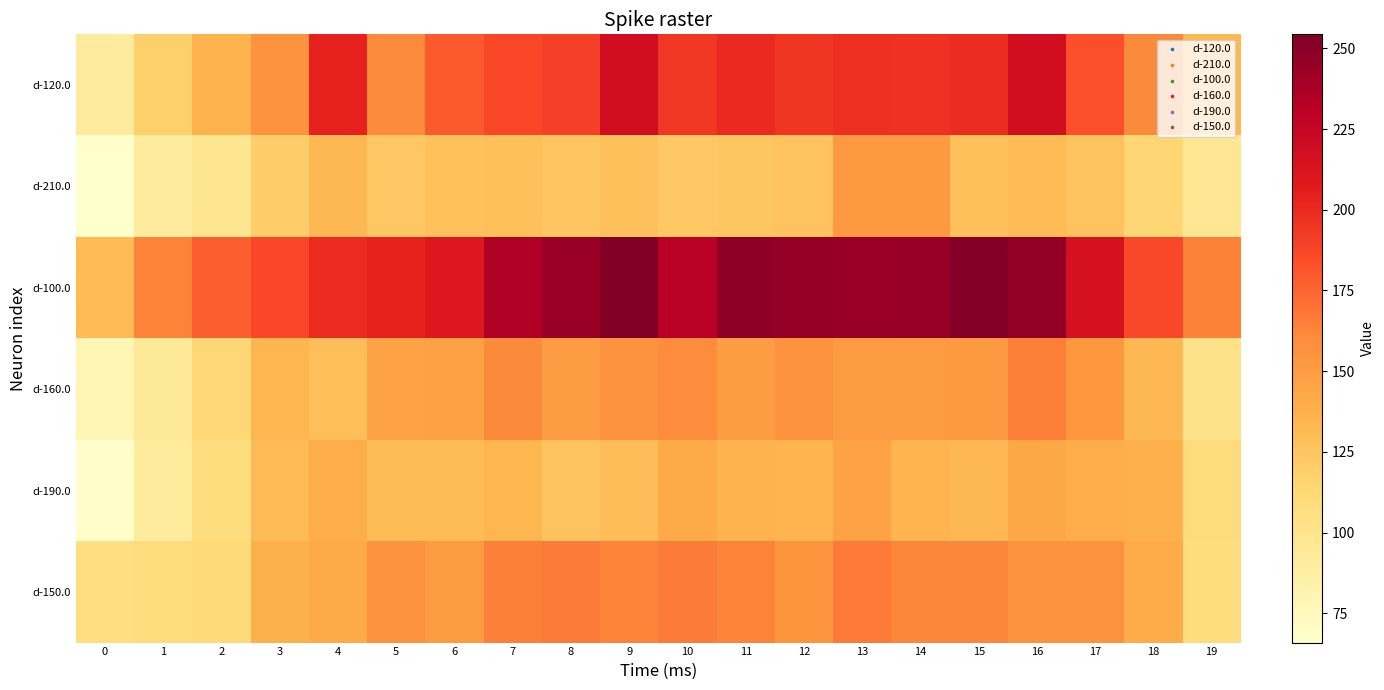

Between 2 and 9, which series saw the biggest shift?

d-120.0